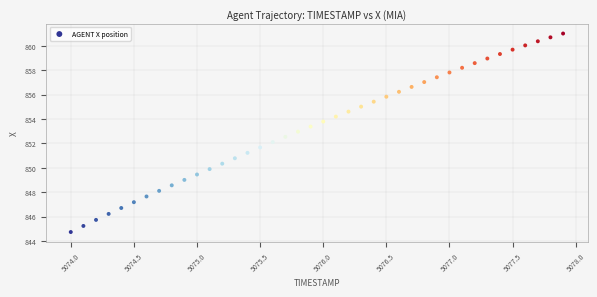

What is the range of Y values (max minus min)?

16.3